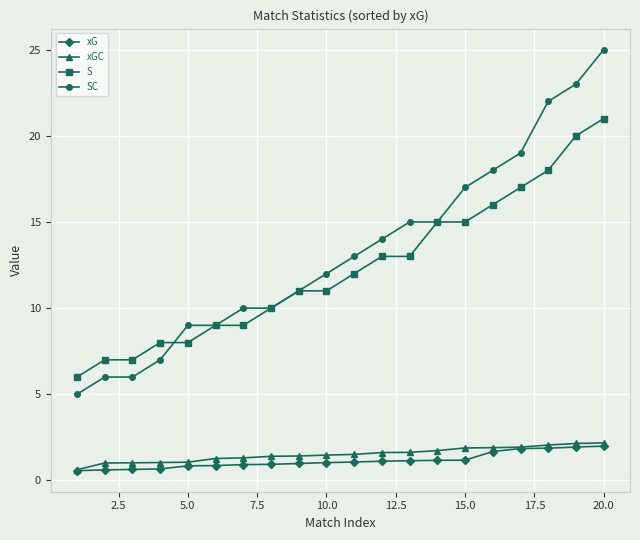

What is the minimum value shown in the chart?

0.6